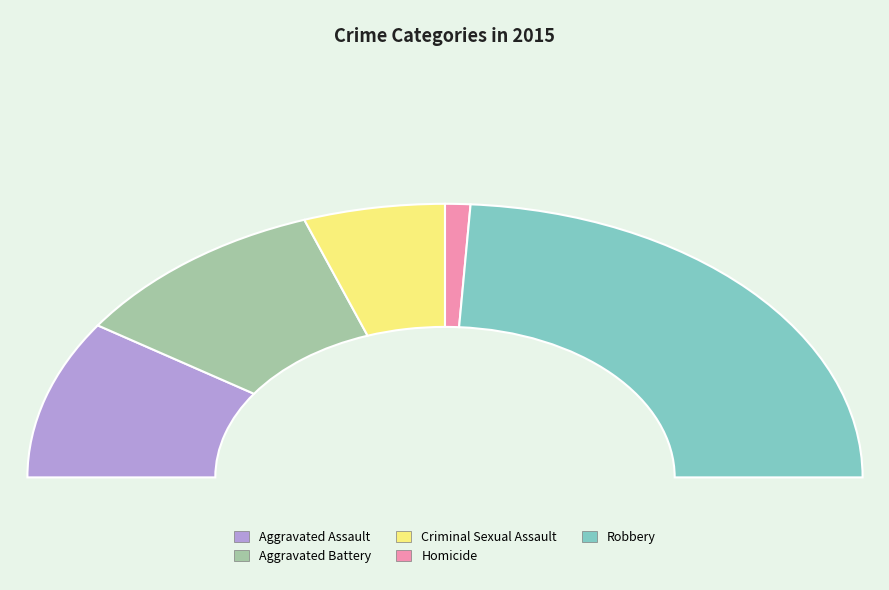

How many segments does this pie chart have?

5